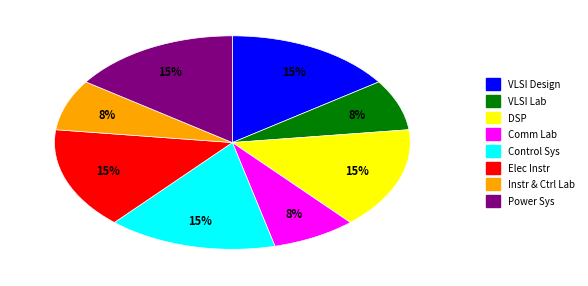

To the nearest percent, what is the average slice percentage?

12%